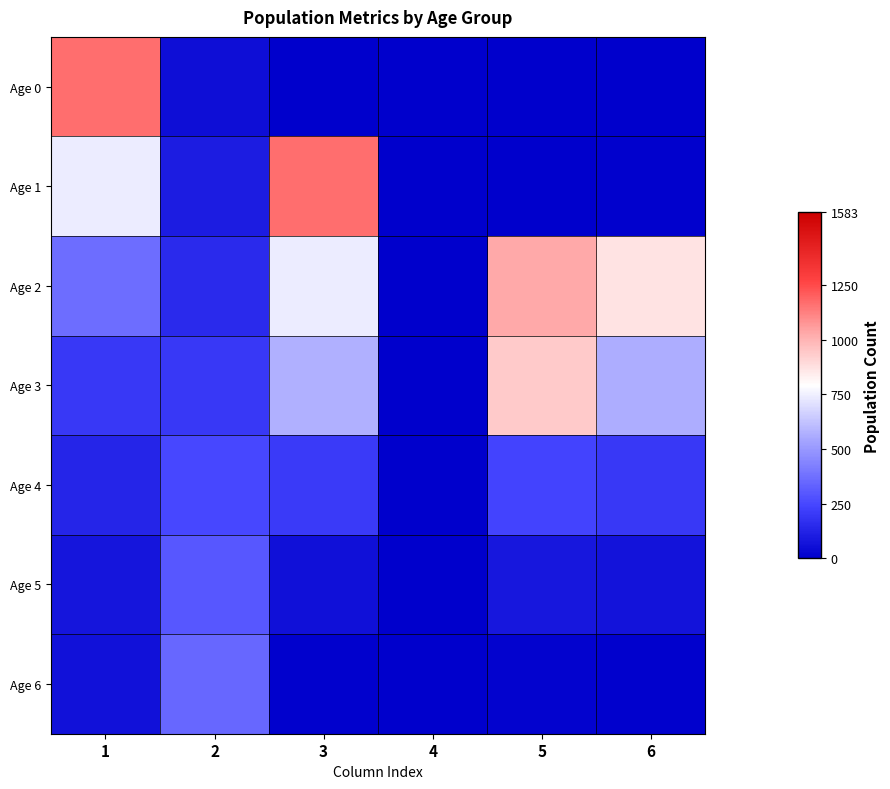

Which series has the largest total across all categories?

Age 2